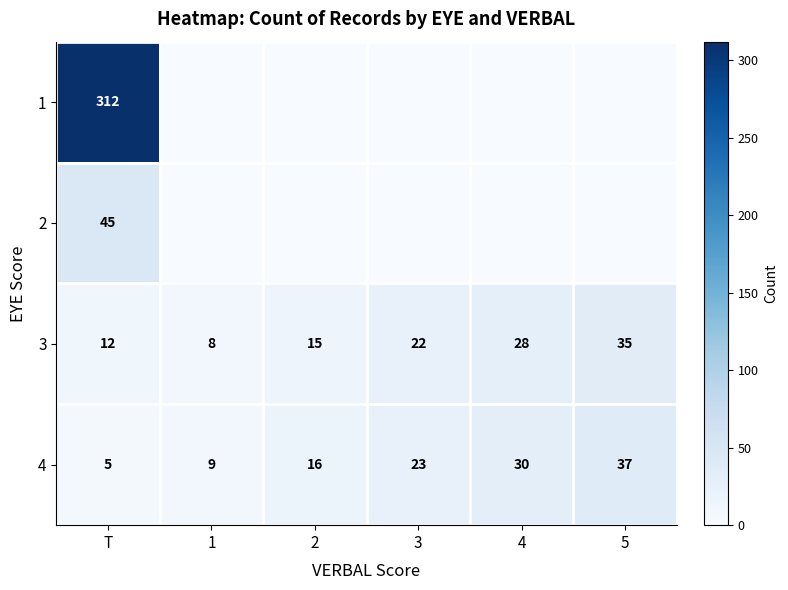

Is it true that 3 equals 28 at 4?

True